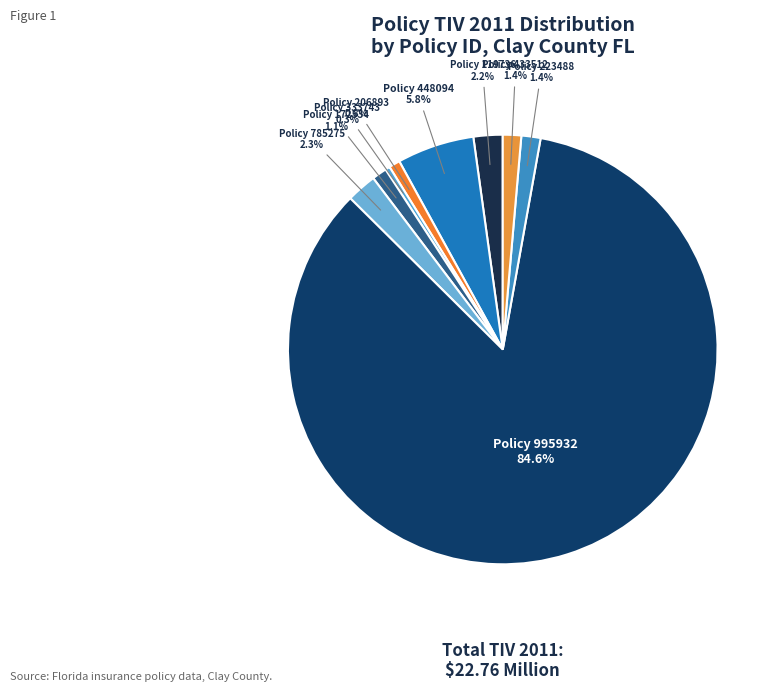

How many segments does this pie chart have?

9